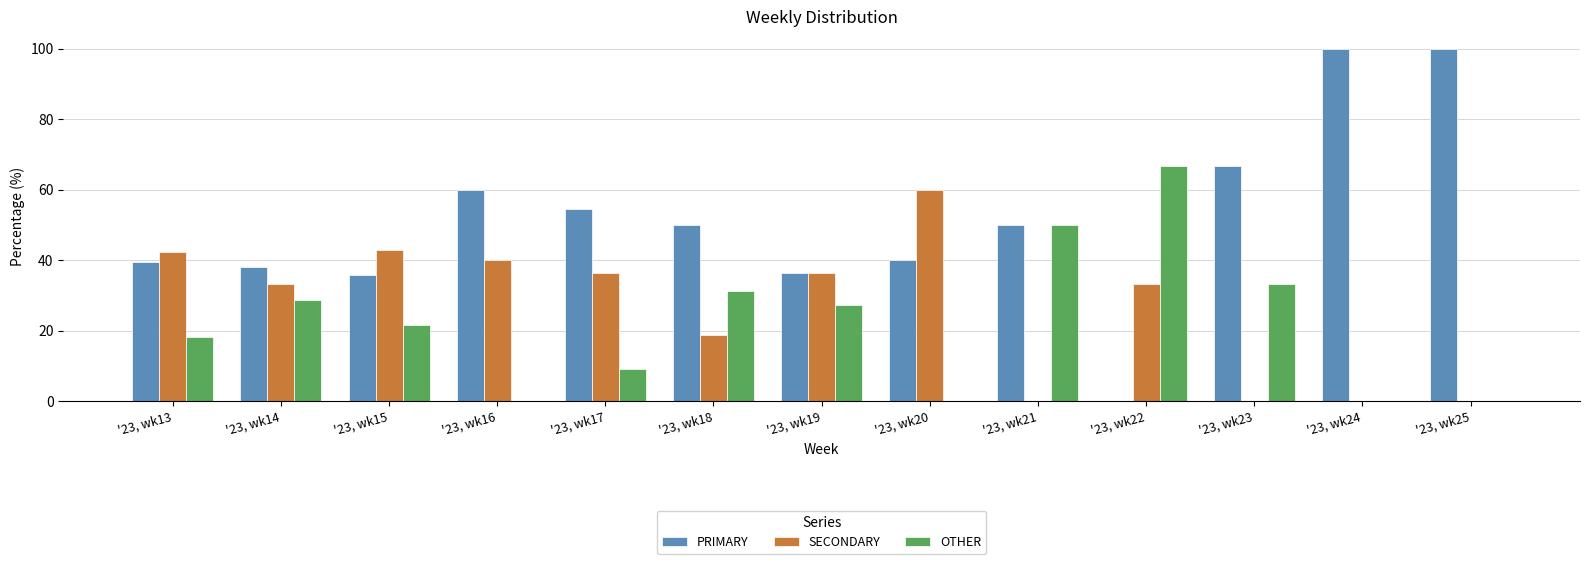

What is the maximum value for OTHER?

66.7